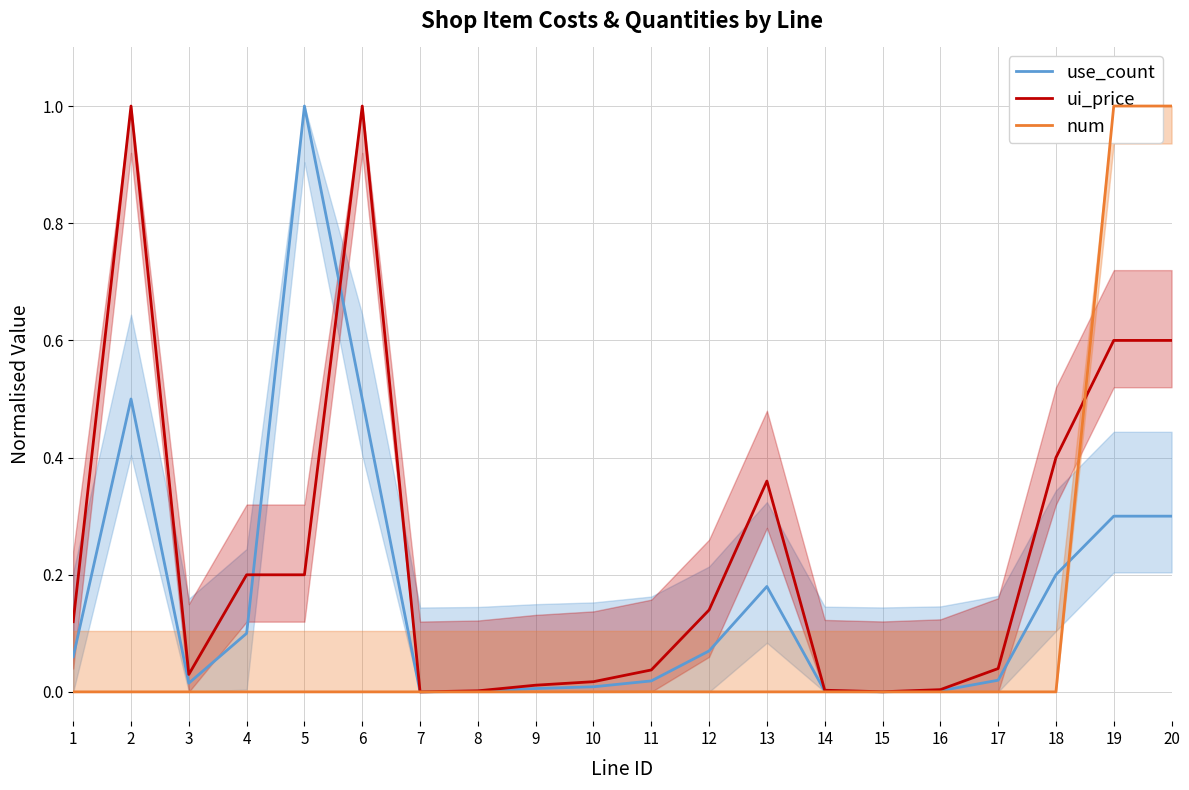

What is the difference between the maximum and second lowest values in the use_count series?

1.0